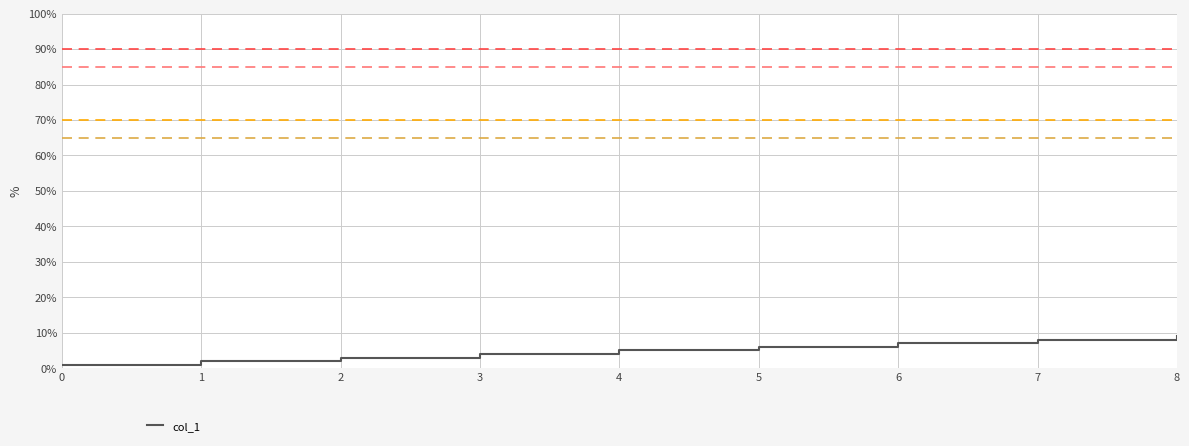

How many values are below 5?

4